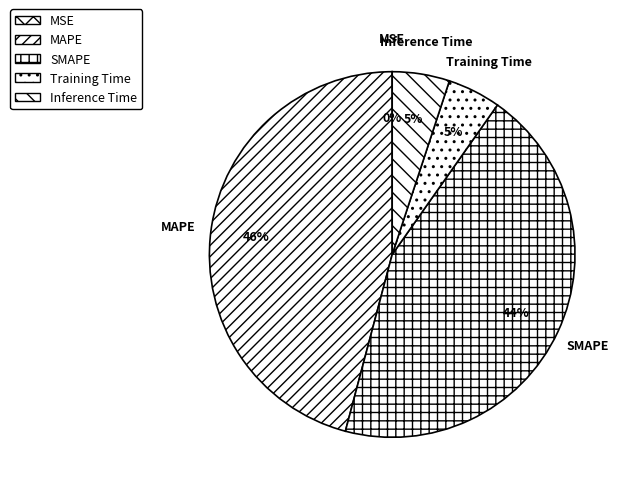

Is it true that Training Time is 13% of the pie?

False